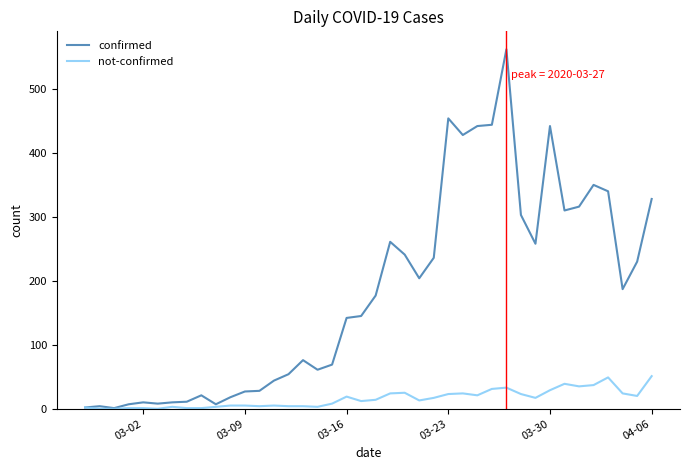

Which series has the widest spread of values?

confirmed